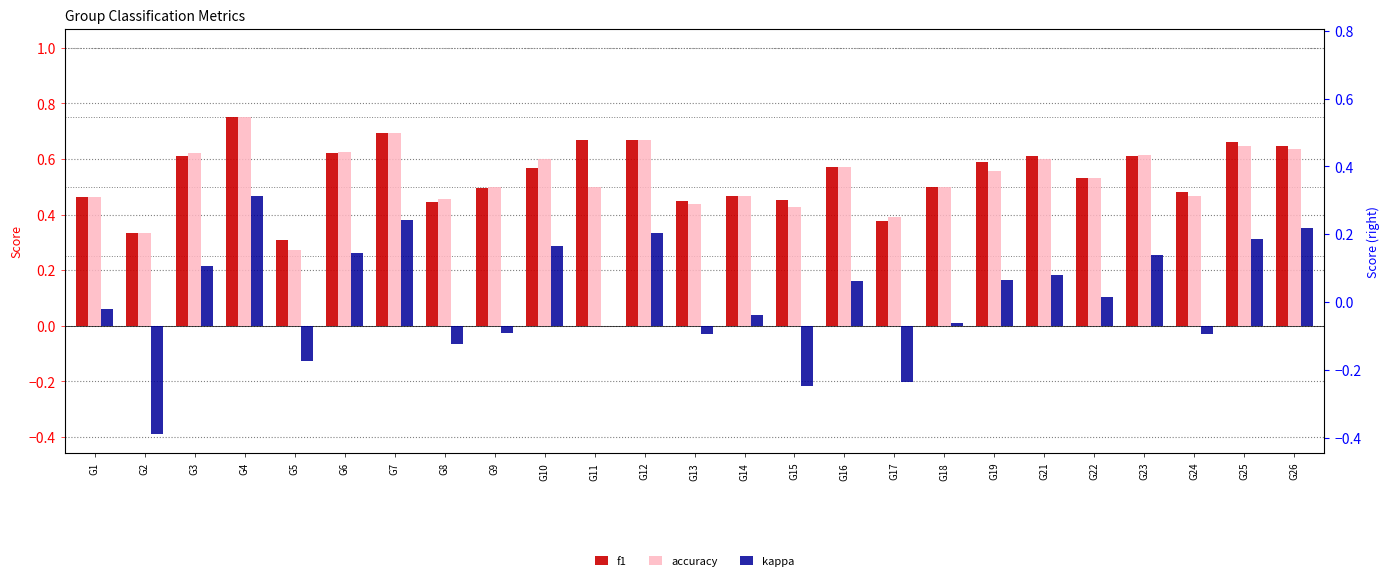

What is the difference between the maximum and second lowest values in the f1 series?

0.4